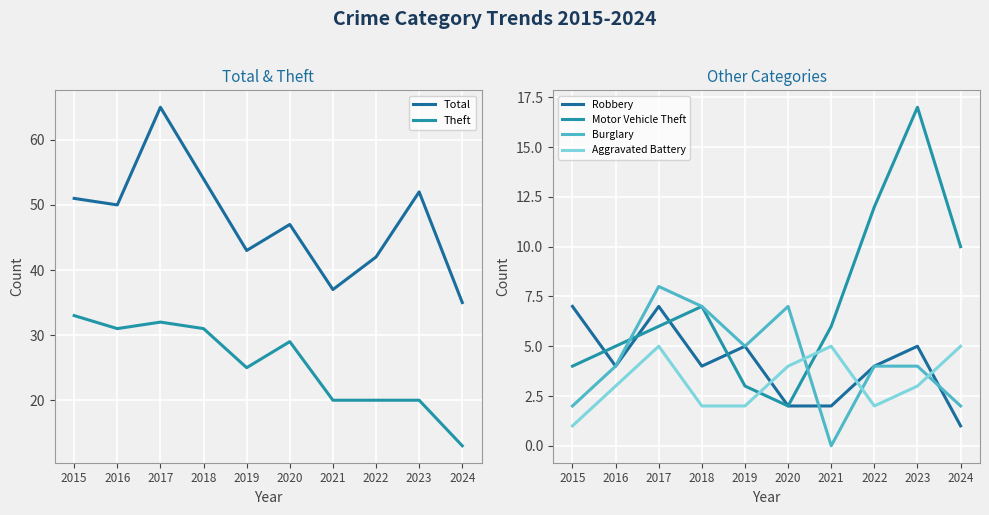

True or false: Theft has a value of 46 at 2018.

False